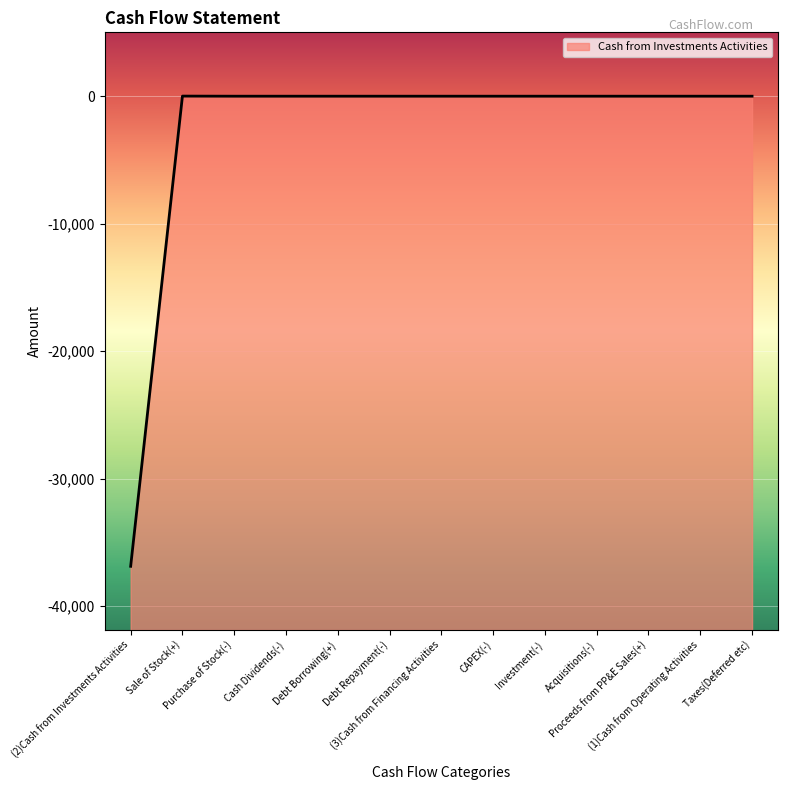

What is the average value?

-2835